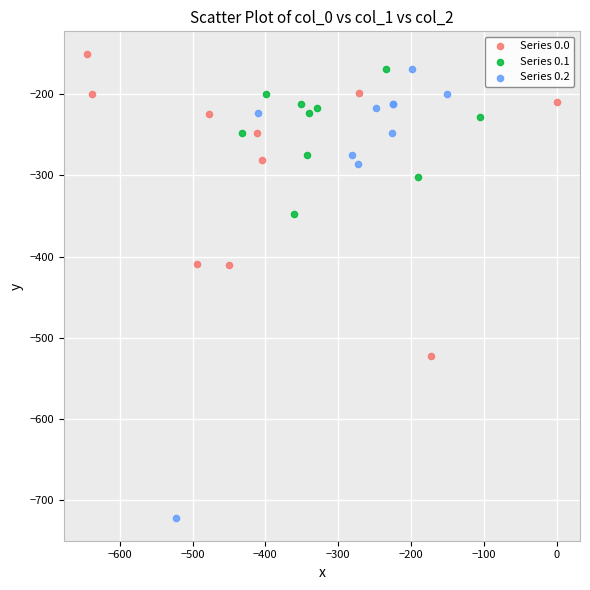

Which series contains the highest Y value?

Series 0.0